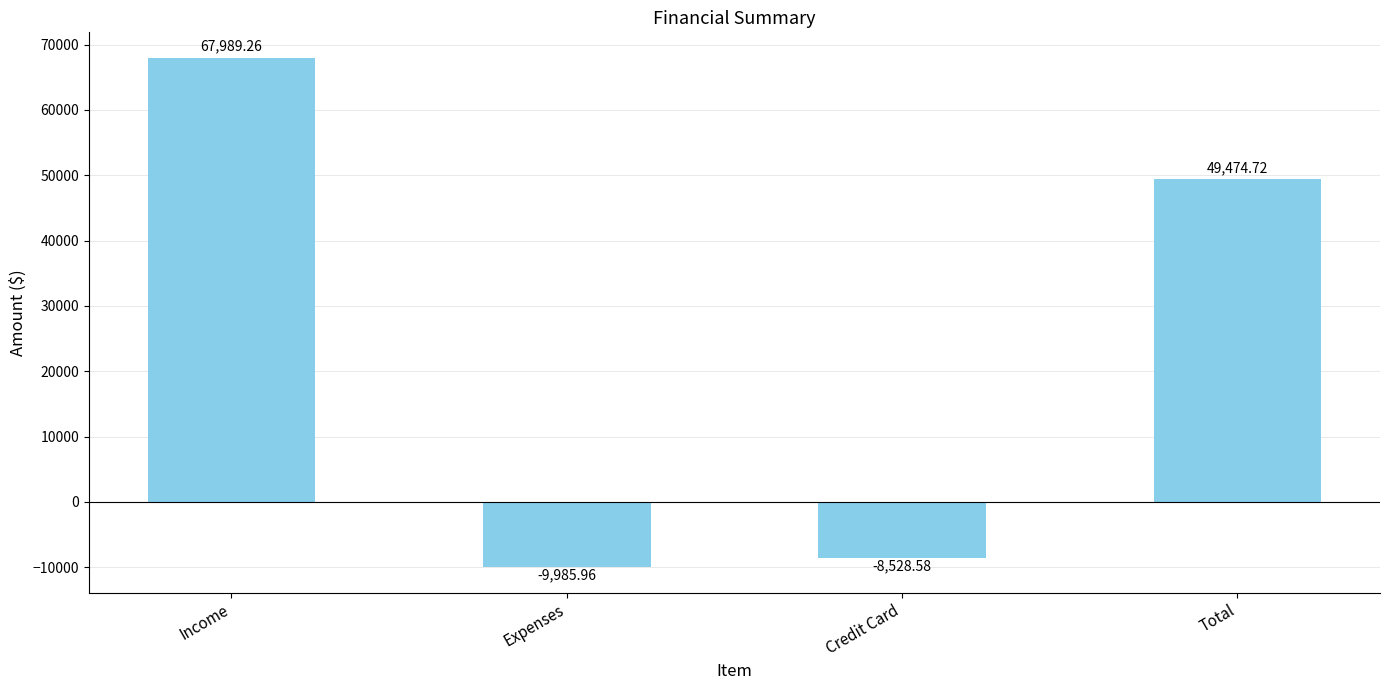

Which has a higher value, Expenses or Income?

Income